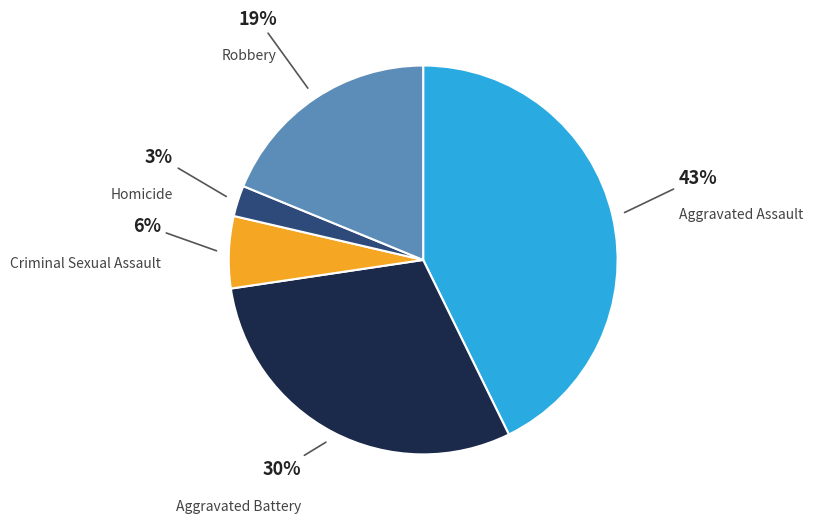

Does any single category account for the majority?

No